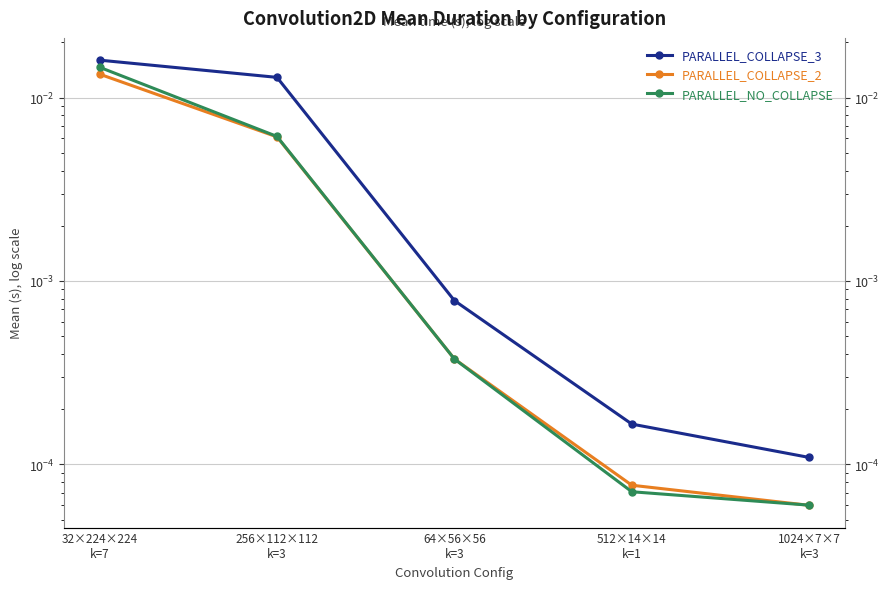

At which category does the chart reach its minimum across all series?

1024×7×7
k=3